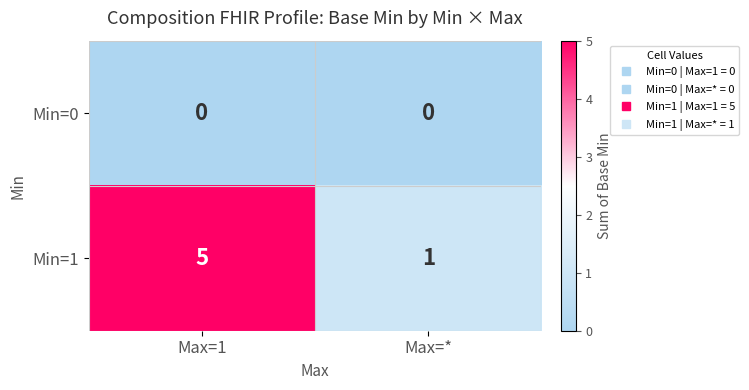

What is the sum of all Min=1 values?

6